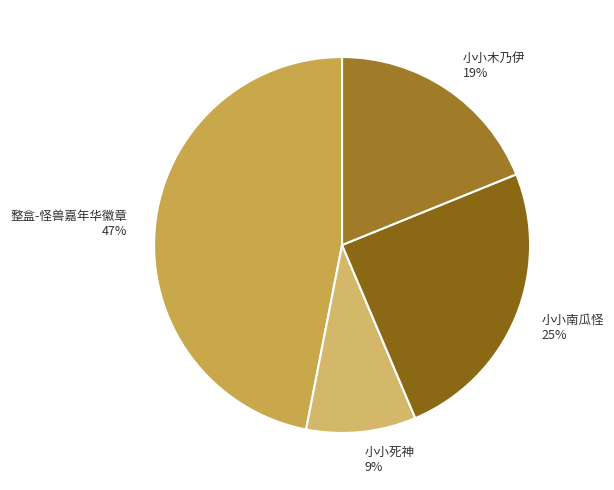

Does 整盒-怪兽嘉年华徽章 account for over 50% of the chart?

No